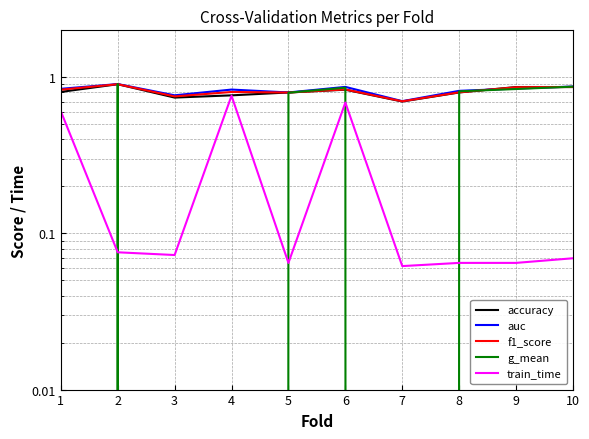

Count the number of data series in this chart.

5